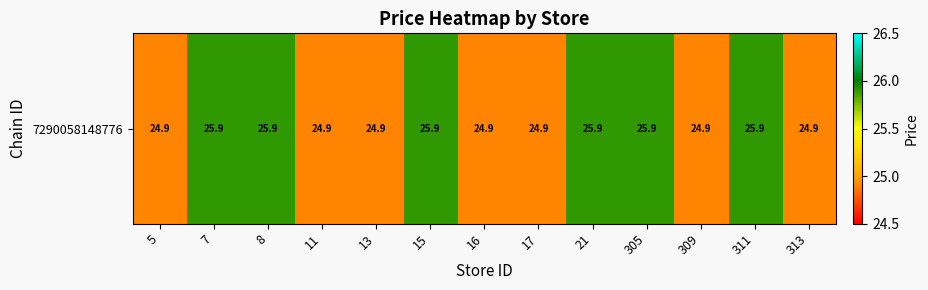

What is the smallest value displayed?

24.9